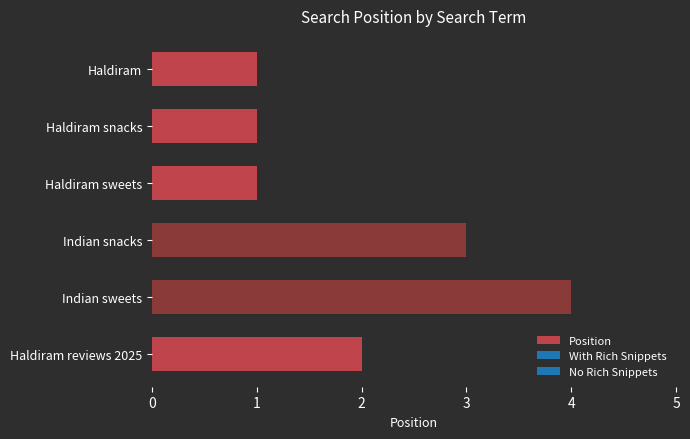

What is the average value?

2